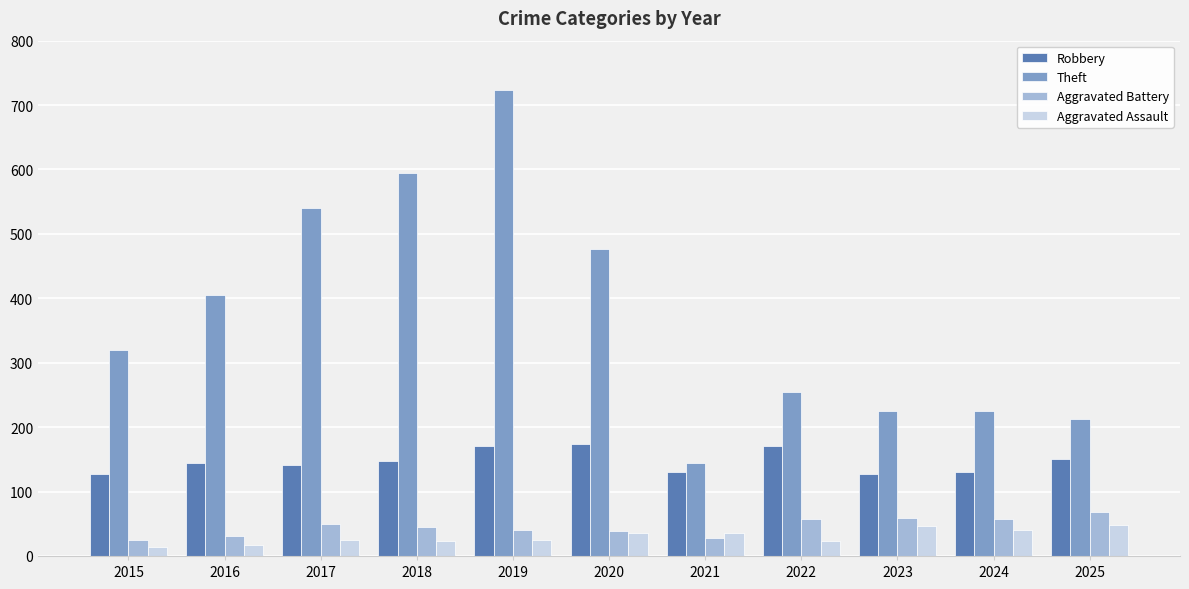

What is the maximum value for Aggravated Assault?

48